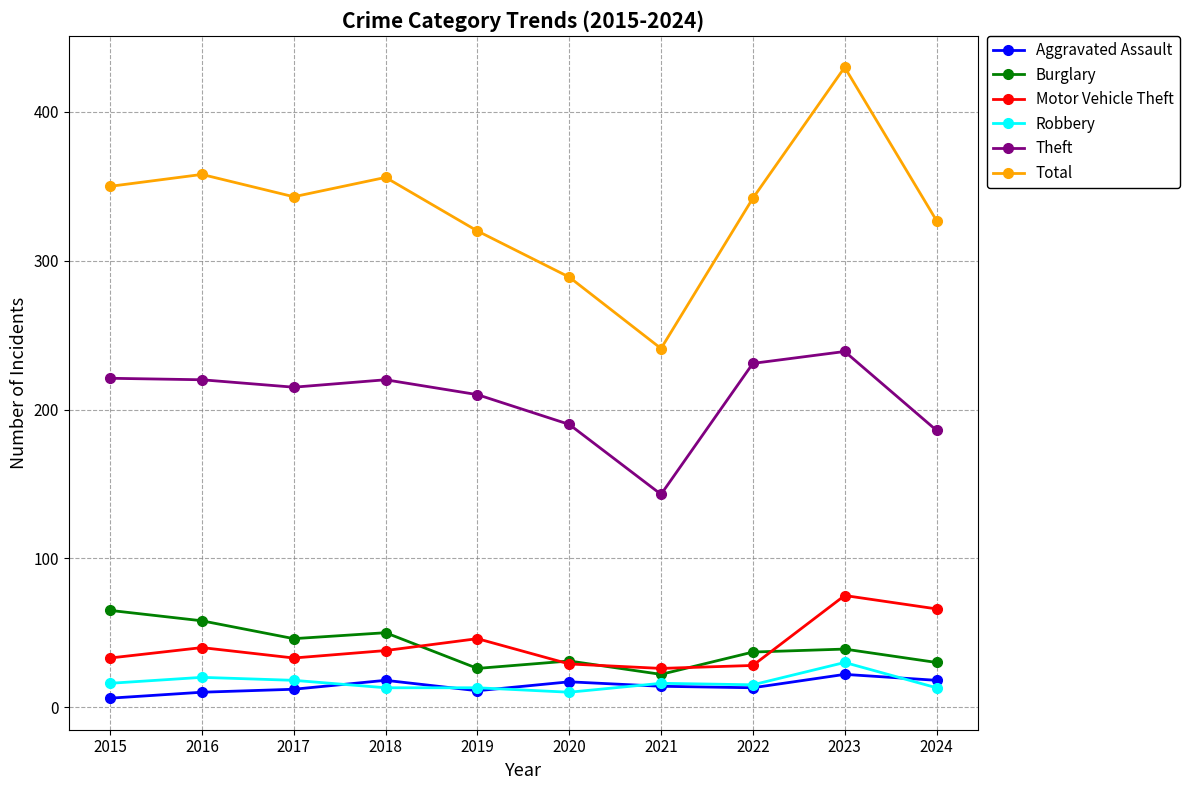

Where is the first local maximum for Total?

2016